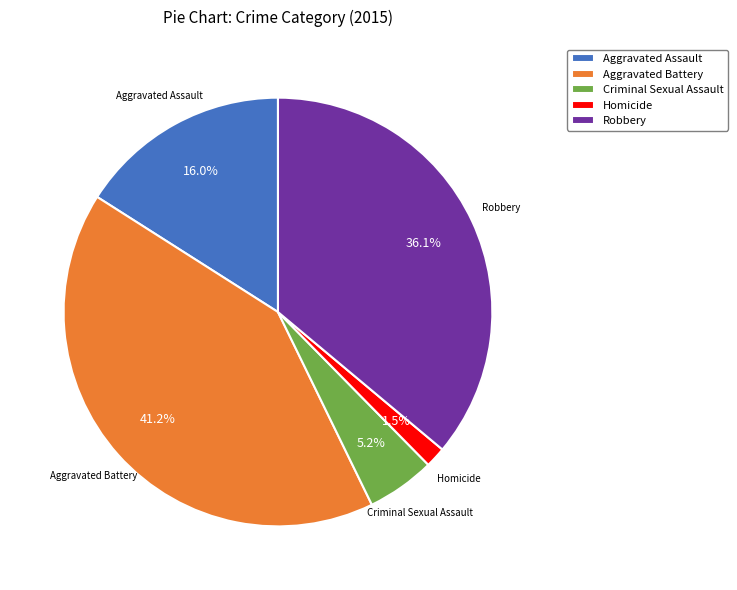

Approximately how many times larger is the value at Robbery compared to Aggravated Battery?

0.9